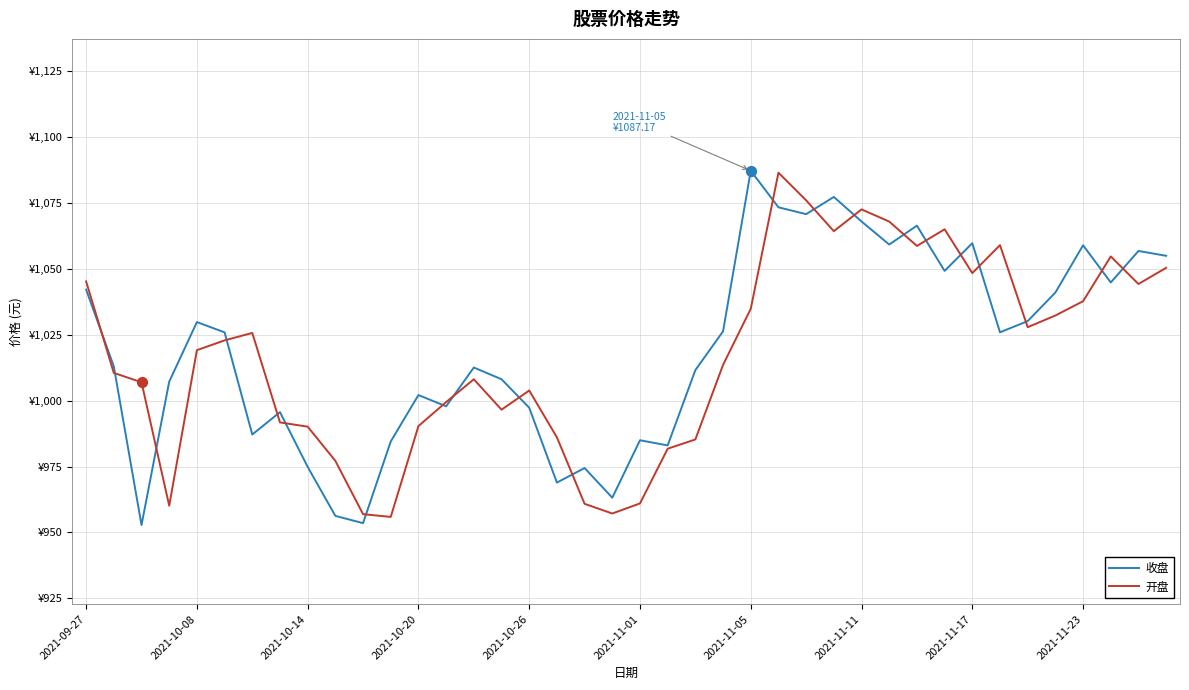

At how many categories does at least one series exceed 1005?

27